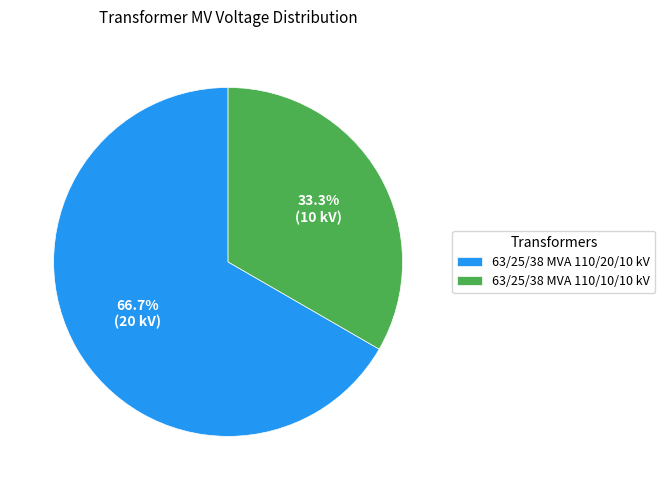

Which has a higher value, 63/25/38 MVA 110/10/10 kV or 63/25/38 MVA 110/20/10 kV?

63/25/38 MVA 110/20/10 kV